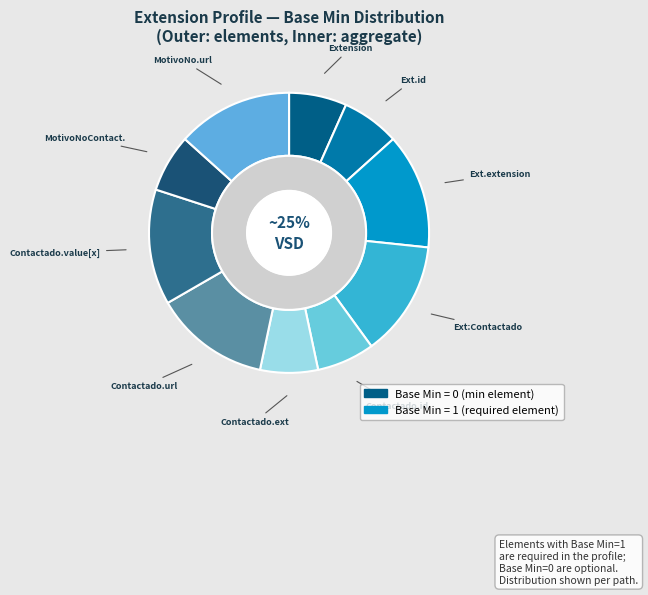

How many slices are in this pie chart?

10